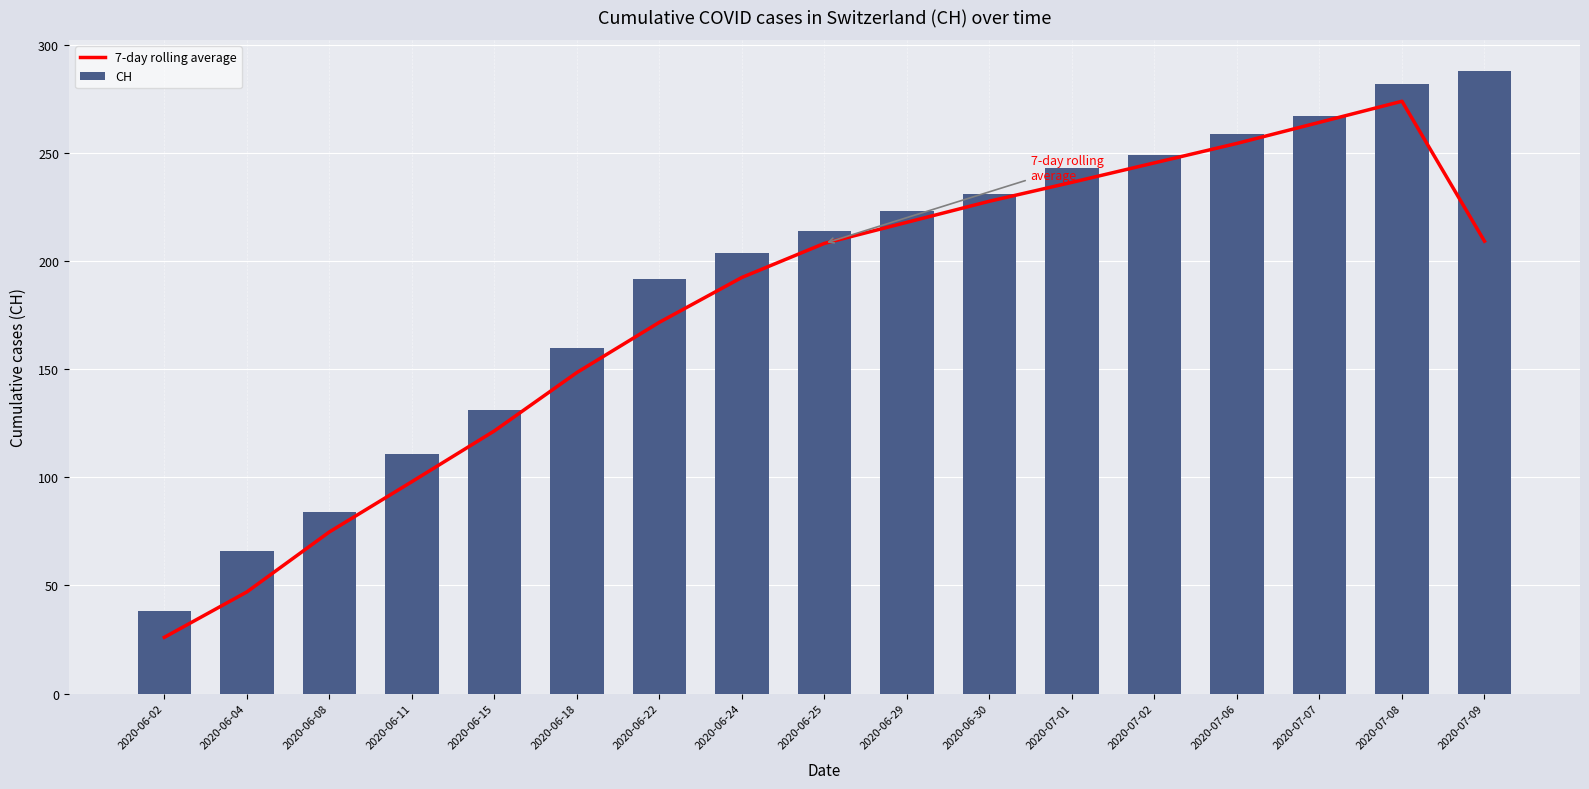

What is the total value across all series at 2020-07-07?

531.2